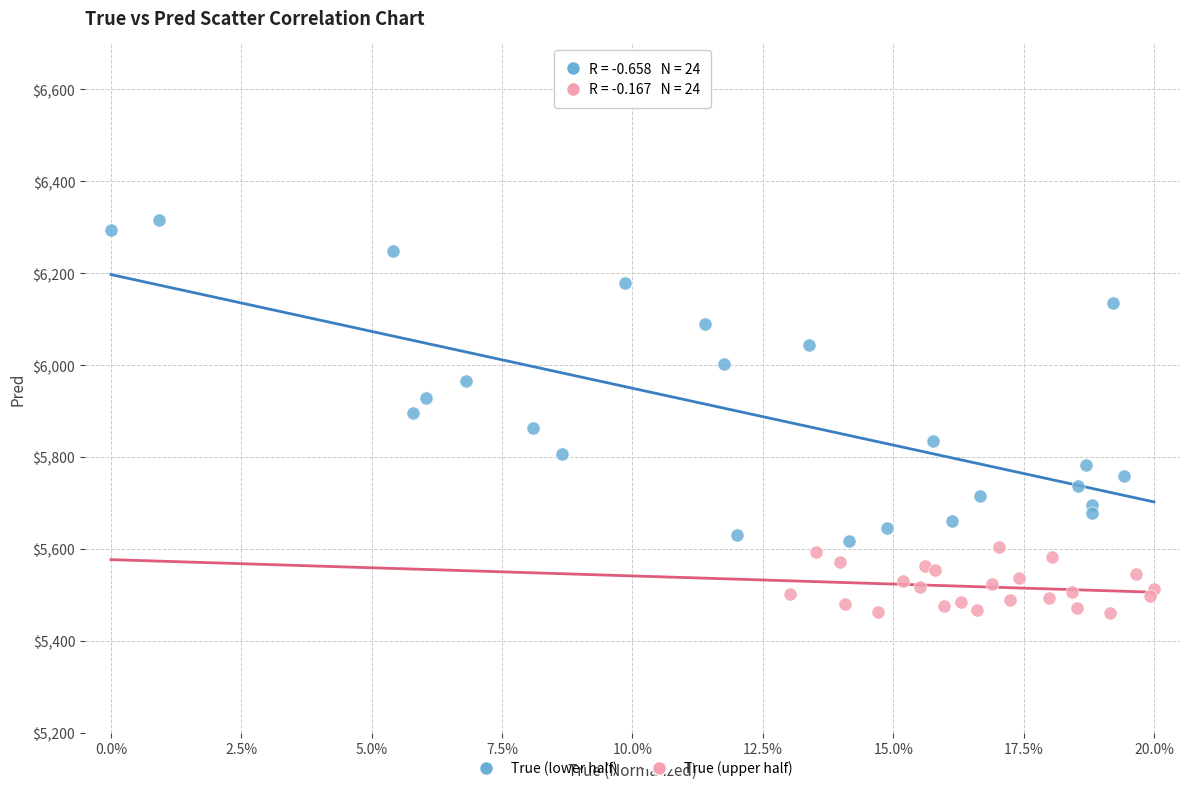

Which series has the largest Y range (max minus min)?

True (lower half)